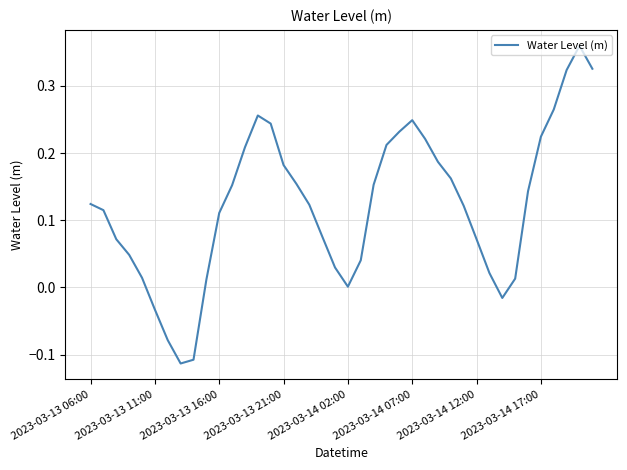

Is it true that the value at 2023-03-14 17:00 is 0.4?

False